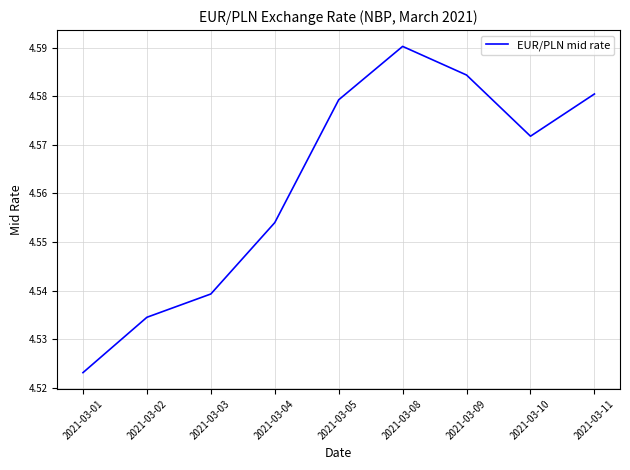

Is it true that the value at 2021-03-08 is 1.0?

False